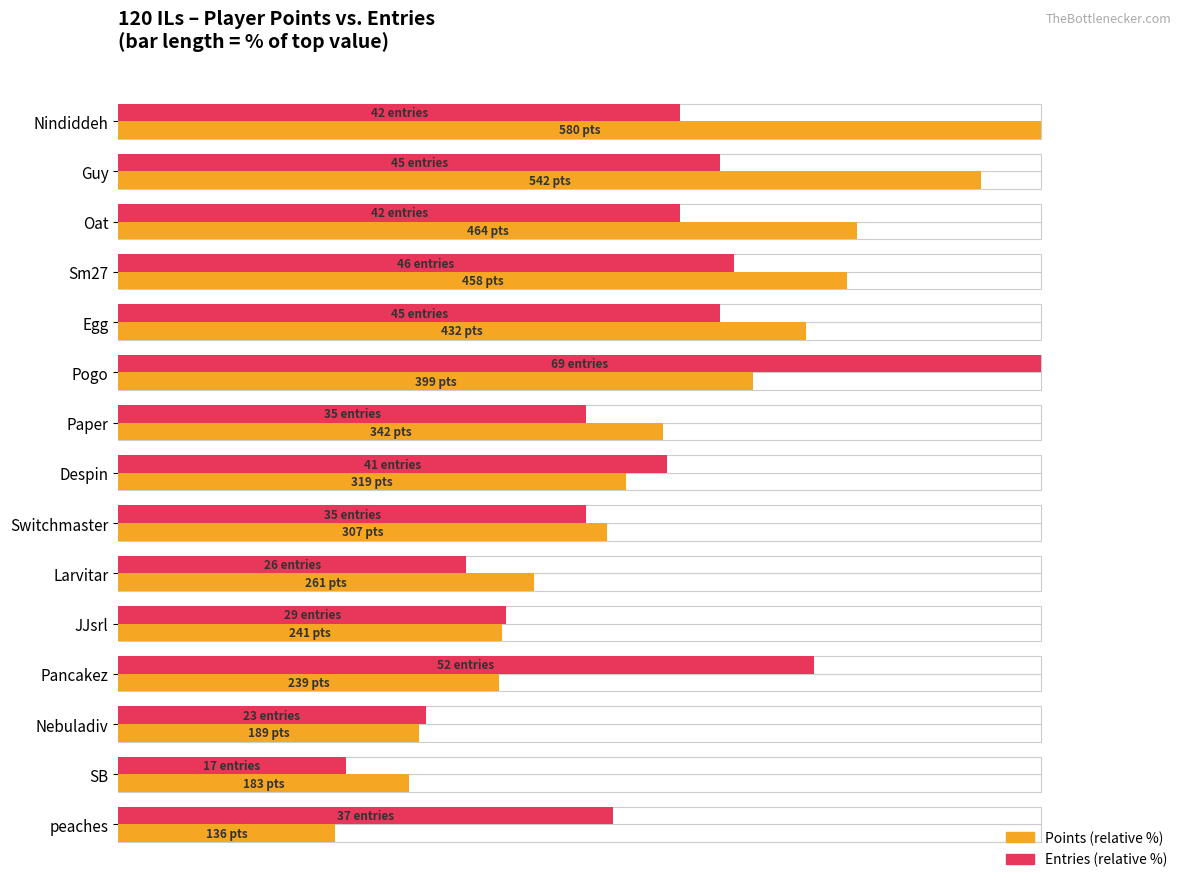

Reading left to right, list all the values displayed in this chart.

Points (relative %): 100.0	93.4	80.0	79.0	74.5	68.8	59.0	55.0	52.9	45.0	41.6	41.2	32.6	31.6	23.4
Entries (relative %): 60.9	65.2	60.9	66.7	65.2	100.0	50.7	59.4	50.7	37.7	42.0	75.4	33.3	24.6	53.6